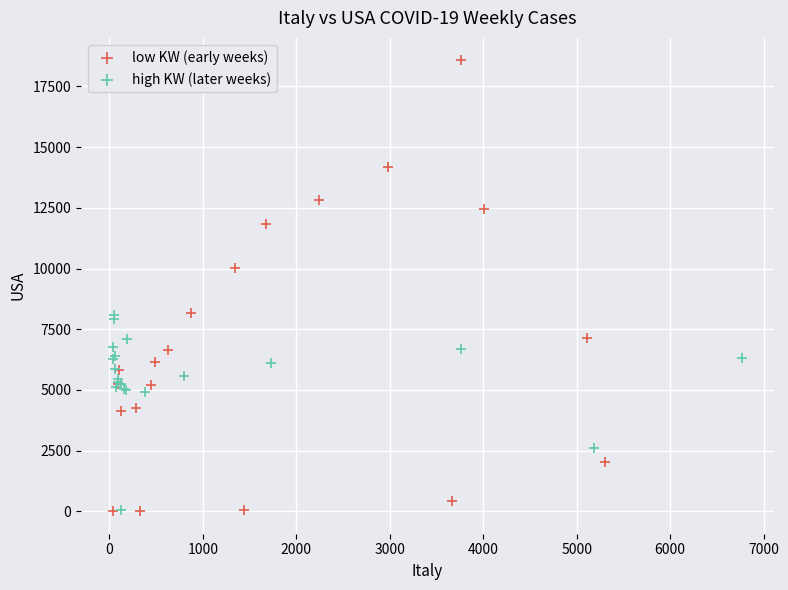

Which series contains the highest Y value?

low KW (early weeks)